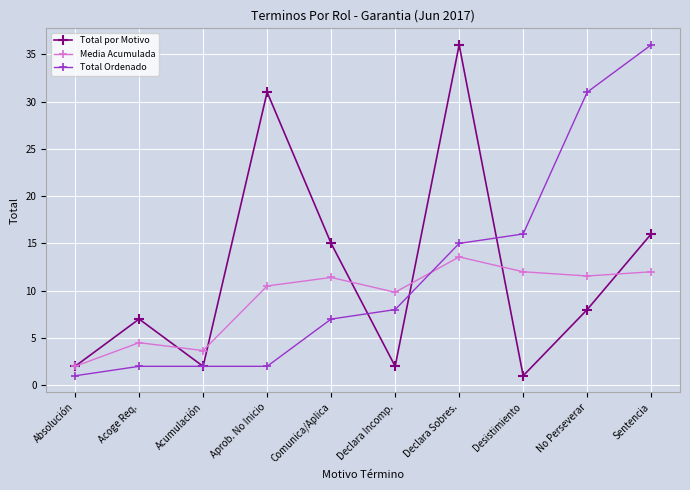

What is the label of the 8th point from the left?

Desistimiento